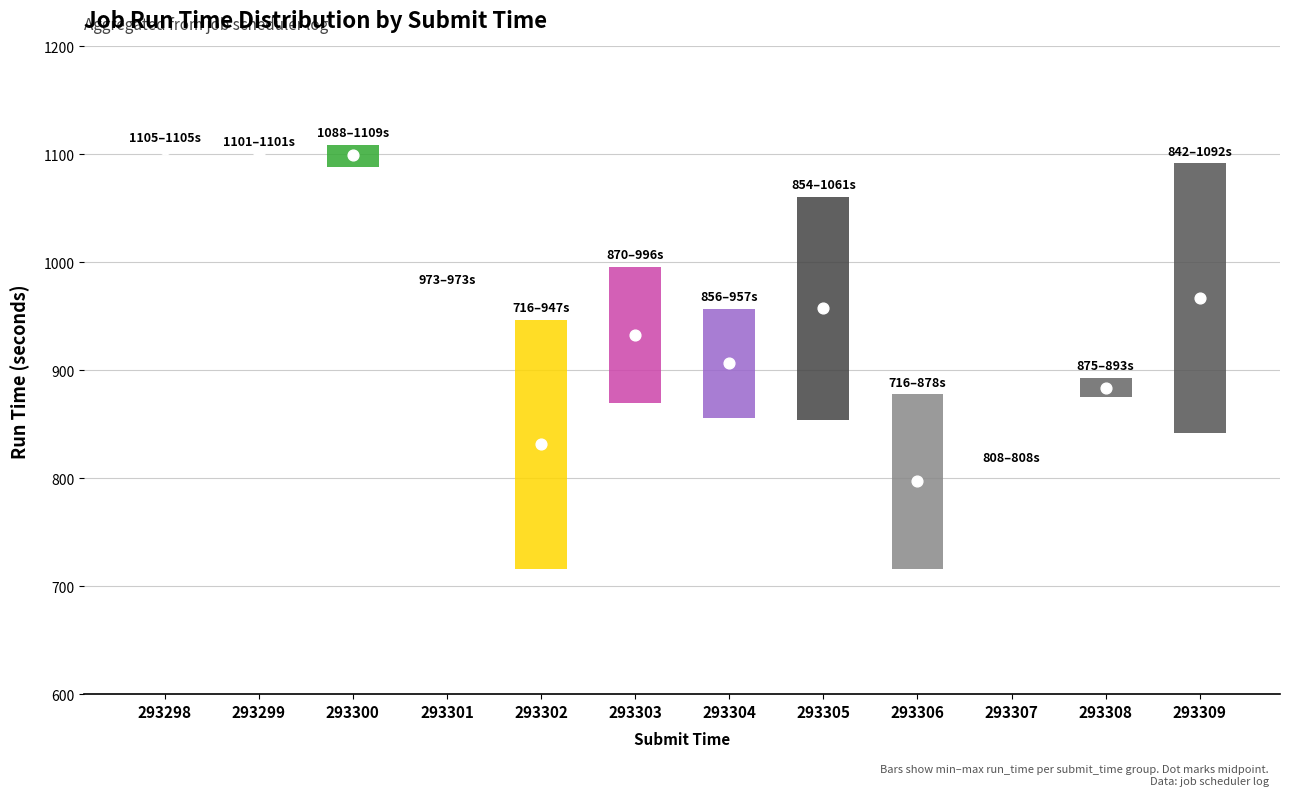

At how many categories does at least one series exceed 460?

12